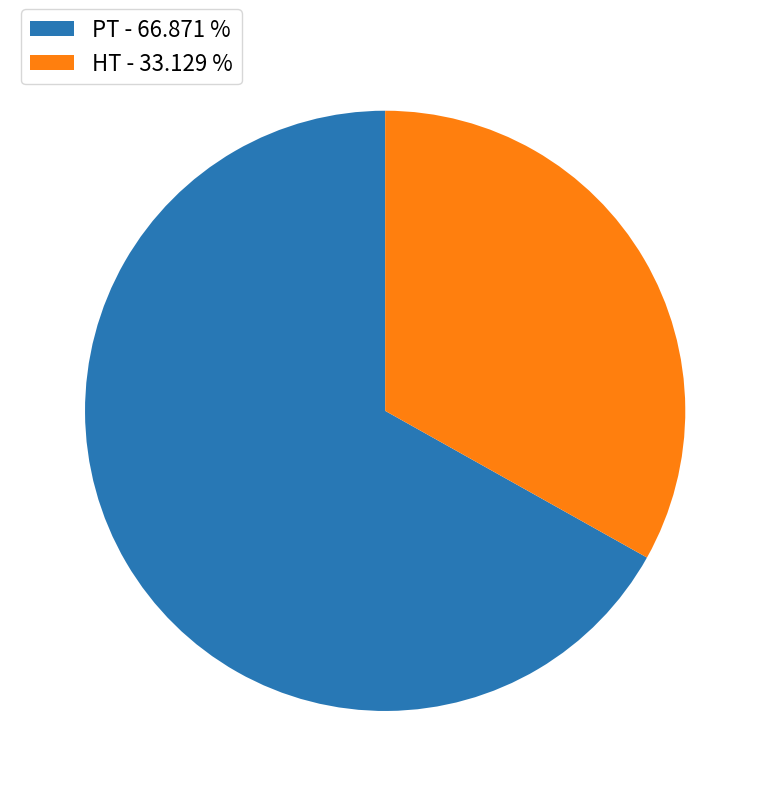

True or false: PT accounts for 55% of the total.

False